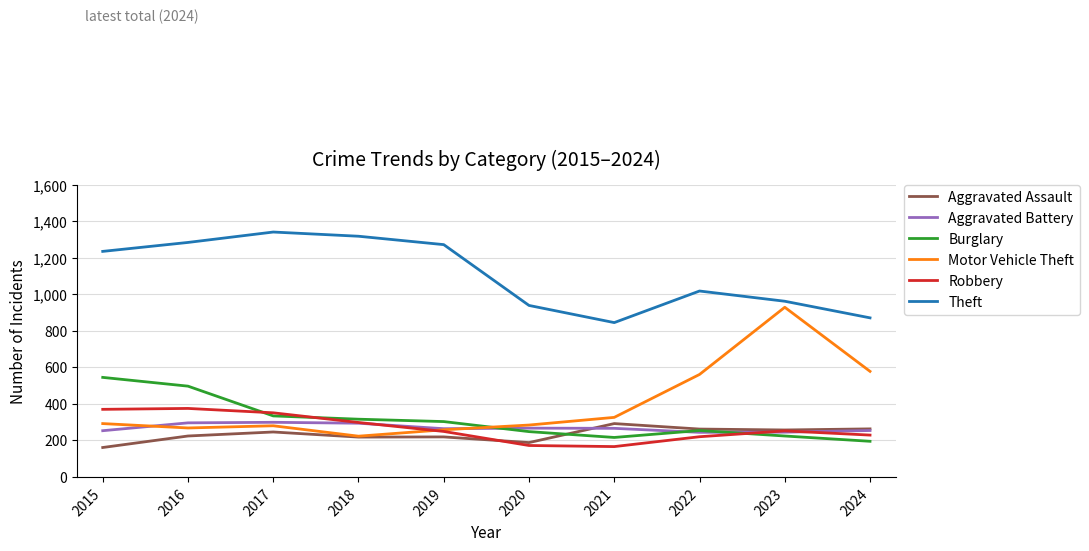

The Robbery series shows 238 at 2021. True or false?

False